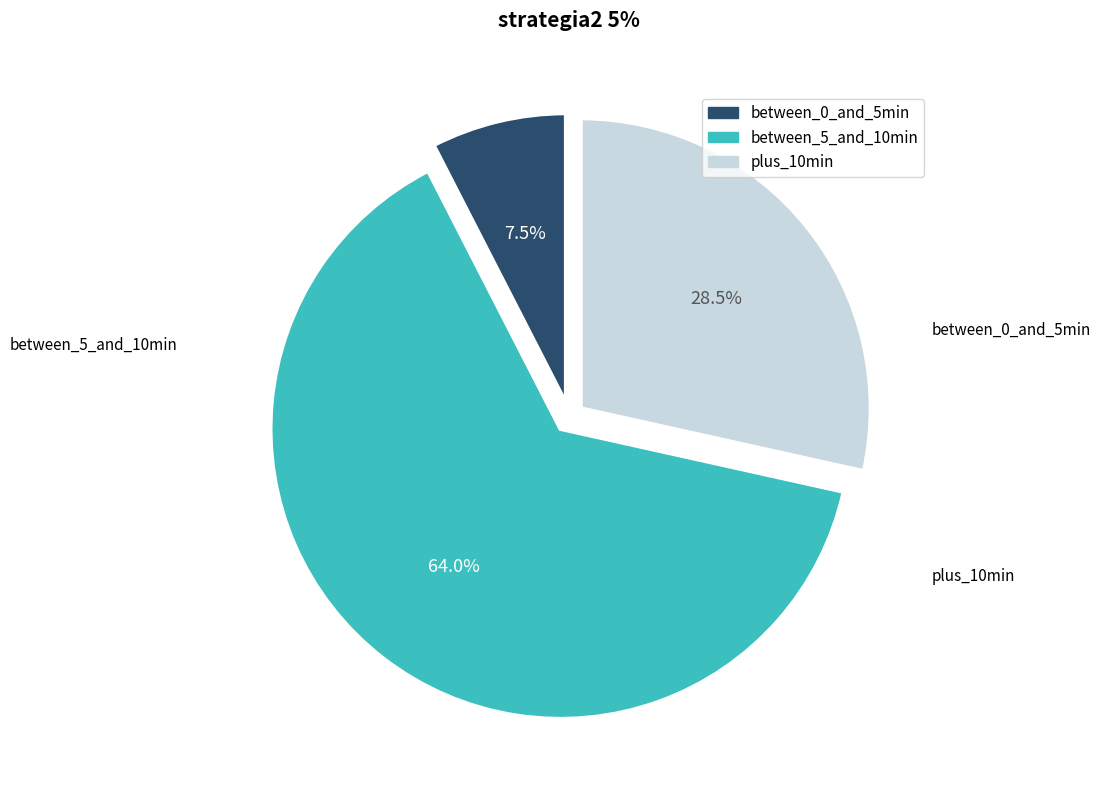

How many segments does this pie chart have?

3